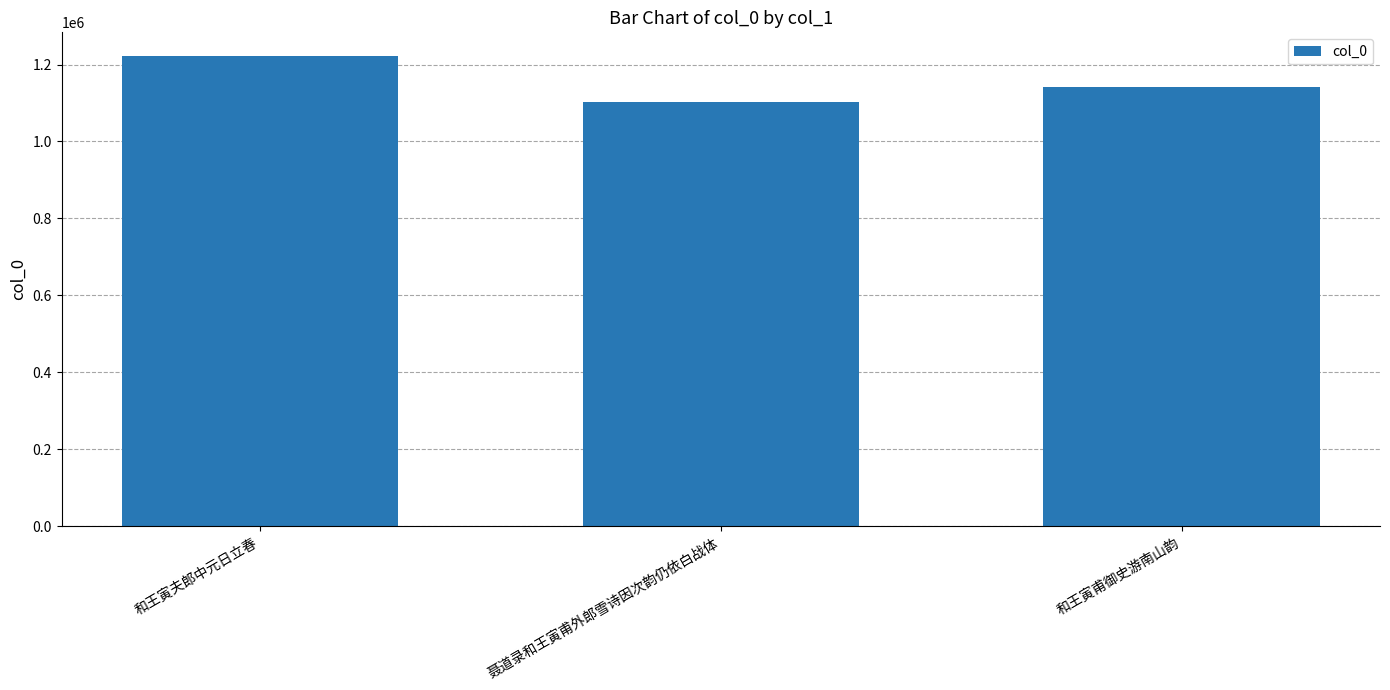

Rank the categories by value from lowest to highest.

聂道录和王寅甫外郎雪诗因次韵仍依白战体, 和王寅甫御史游南山韵, 和王寅夫郎中元日立春